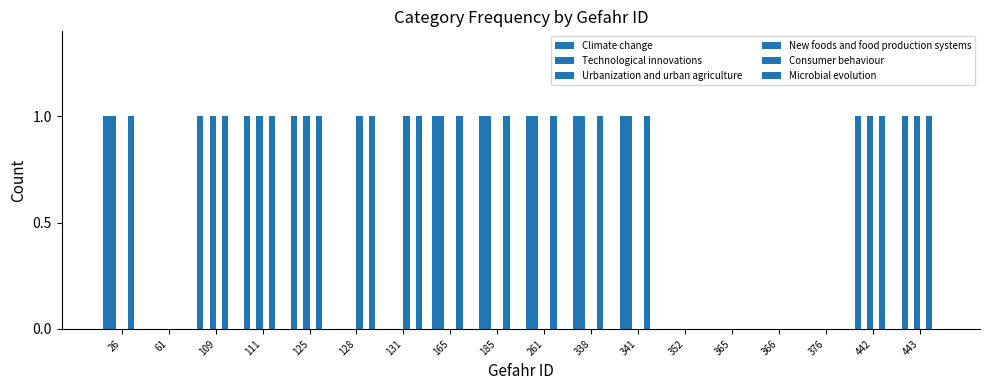

At 26, list the series in order from largest to smallest.

Climate change, Technological innovations, Consumer behaviour, Urbanization and urban agriculture, New foods and food production systems, Microbial evolution